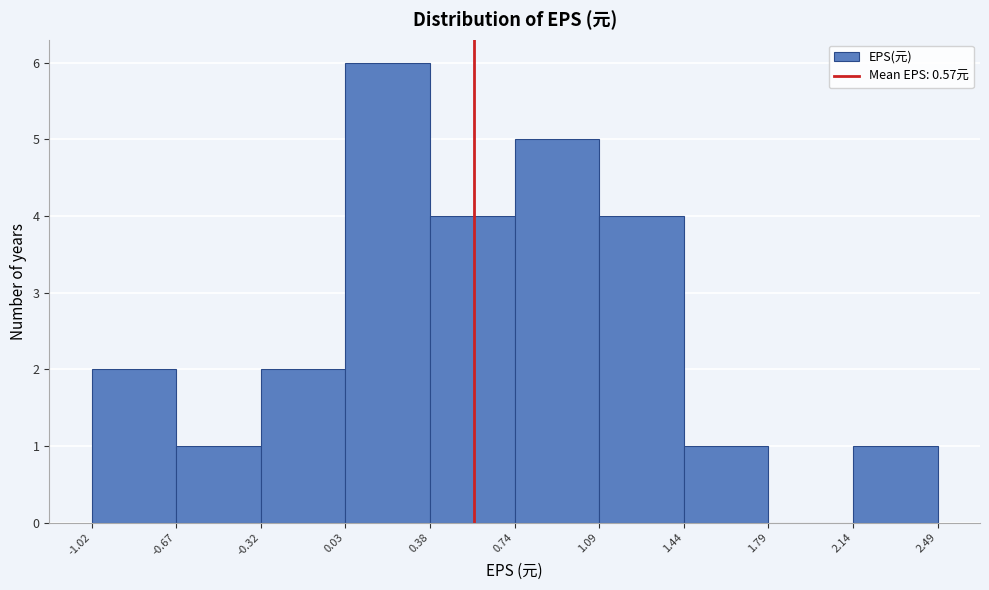

Reading left to right, list every bar in this chart as the range it spans on the x-axis followed by its height. The values are not printed on the chart, so give them approximately, as read against the axis.

-1.02 to -0.67: 2
-0.67 to -0.32: 1
-0.32 to 0.03: 2
0.03 to 0.38: 6
0.38 to 0.74: 4
0.74 to 1.09: 5
1.09 to 1.44: 4
1.44 to 1.79: 1
1.79 to 2.14: 0
2.14 to 2.49: 1